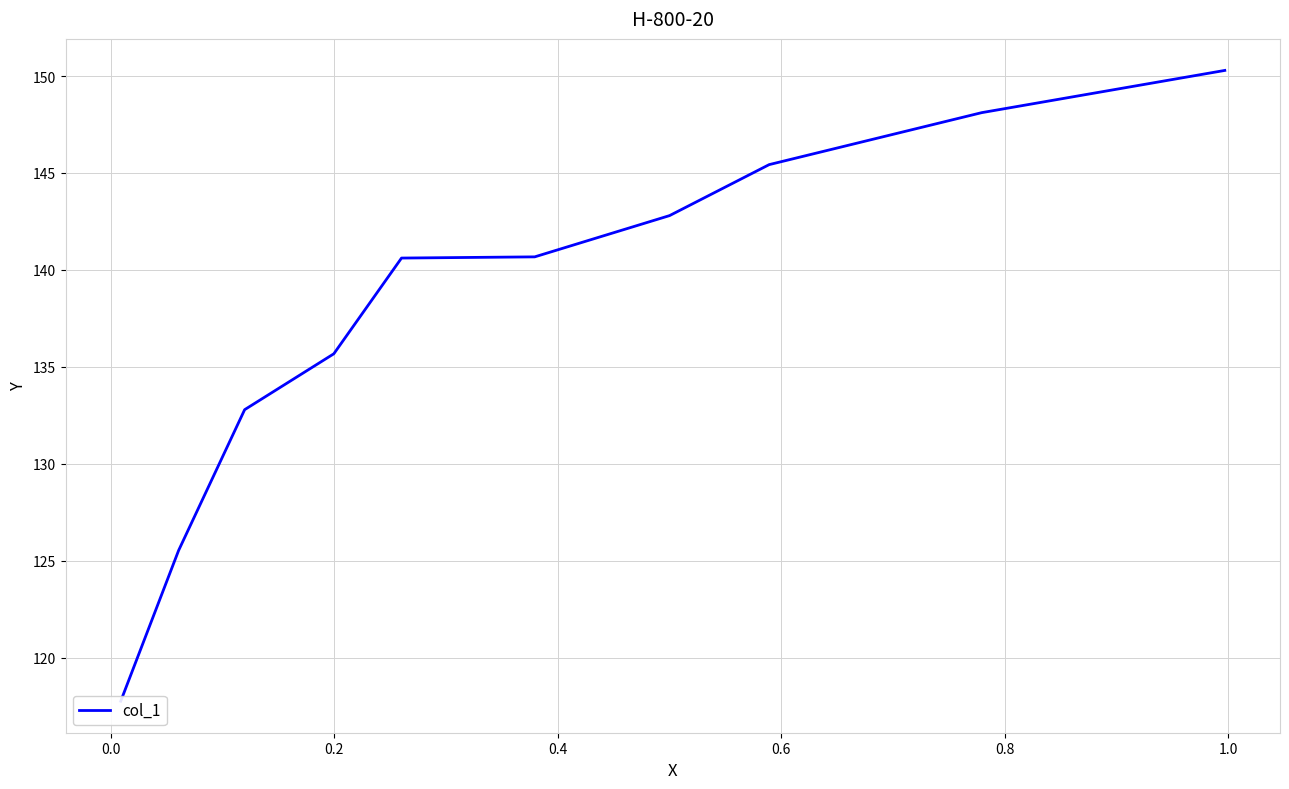

What is the sum of all values?

1379.7